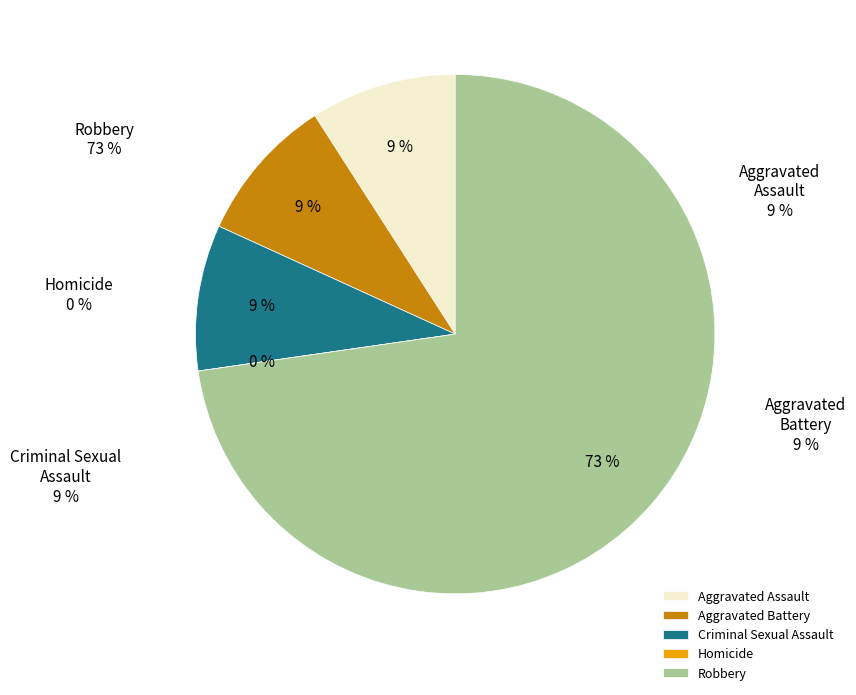

How many segments does this pie chart have?

5